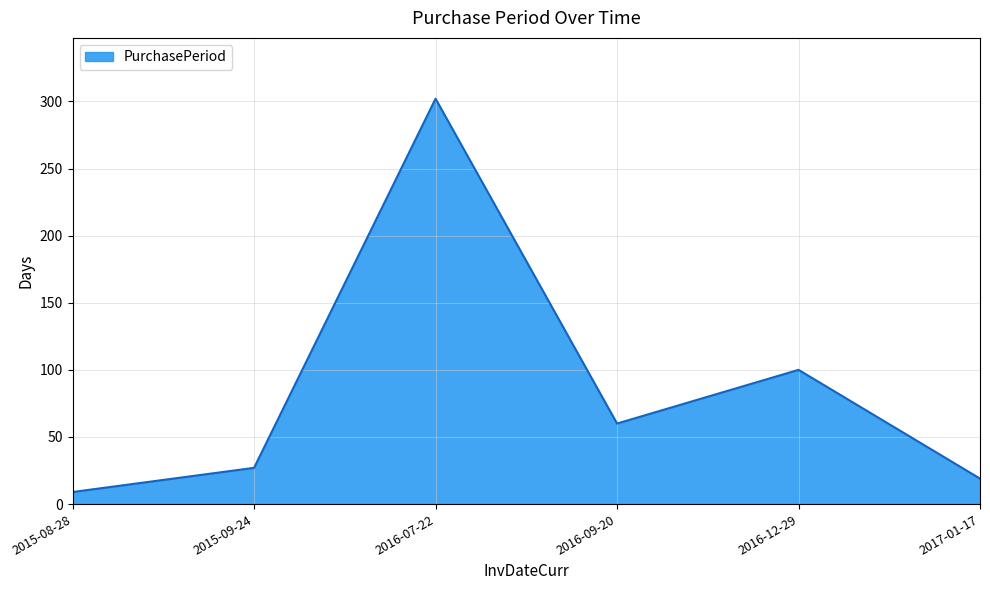

List the labels in order of value, largest first.

2016-07-22, 2016-12-29, 2016-09-20, 2015-09-24, 2017-01-17, 2015-08-28